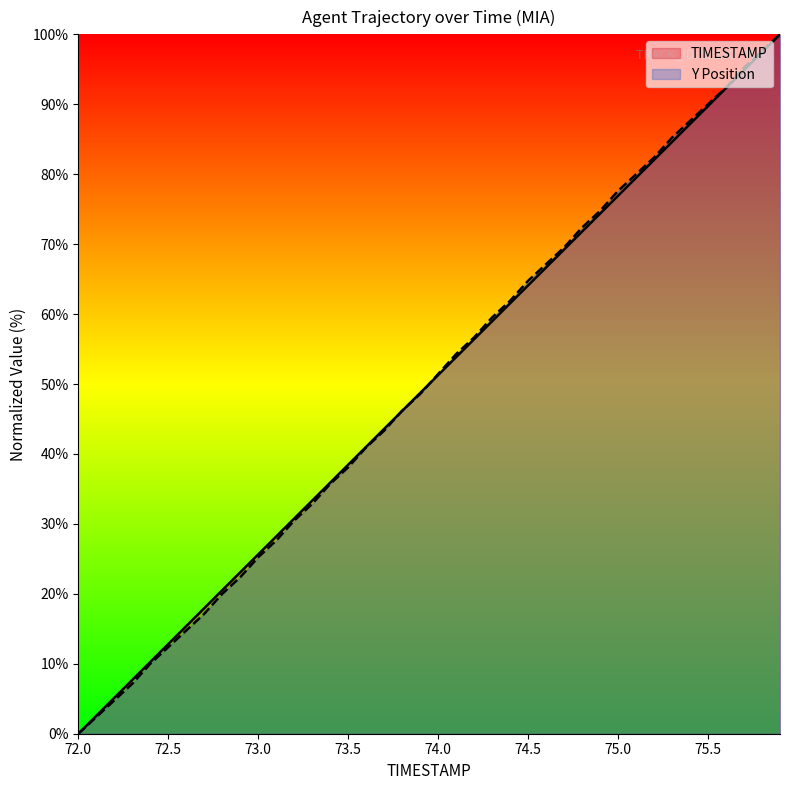

Reading right to left, list all the values displayed in this chart.

TIMESTAMP: 75.9=100.0	75.8=97.4	75.7=94.9	75.6=92.3	75.5=89.7	75.4=87.2	75.3=84.6	75.2=82.1	75.1=79.5	75.0=76.9	74.9=74.4	74.8=71.8	74.7=69.2	74.6=66.7	74.5=64.1	74.4=61.5	74.3=59.0	74.2=56.4	74.1=53.8	74.0=51.3	73.9=48.7	73.8=46.2	73.7=43.6	73.6=41.0	73.5=38.5	73.4=35.9	73.3=33.3	73.2=30.8	73.1=28.2	73.0=25.6	72.9=23.1	72.8=20.5	72.7=17.9	72.6=15.4	72.5=12.8	72.4=10.3	72.3=7.7	72.2=5.1	72.1=2.6	72.0=0.0
Y: 75.9=100.0	75.8=97.6	75.7=95.2	75.6=92.4	75.5=90.0	75.4=87.6	75.3=85.2	75.2=82.4	75.1=80.0	75.0=77.6	74.9=74.8	74.8=72.4	74.7=69.5	74.6=67.1	74.5=64.8	74.4=61.9	74.3=59.5	74.2=56.7	74.1=54.3	74.0=51.4	73.9=48.6	73.8=46.2	73.7=43.3	73.6=41.0	73.5=38.1	73.4=35.7	73.3=32.9	73.2=30.5	73.1=27.6	73.0=25.2	72.9=22.4	72.8=20.0	72.7=17.1	72.6=14.8	72.5=12.4	72.4=10.0	72.3=7.1	72.2=4.8	72.1=2.4	72.0=0.0